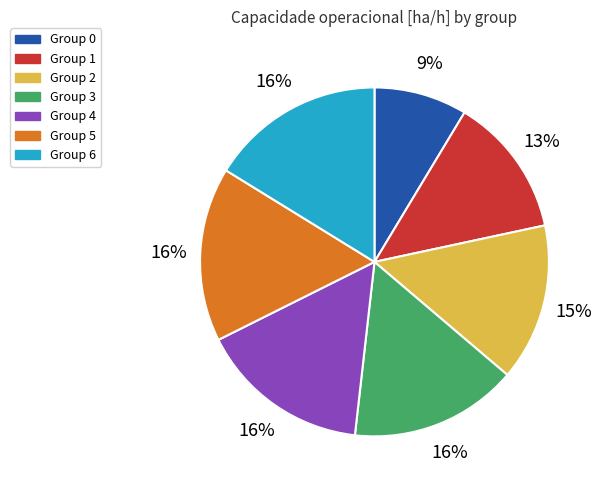

Is there any slice that represents more than half of the pie?

No